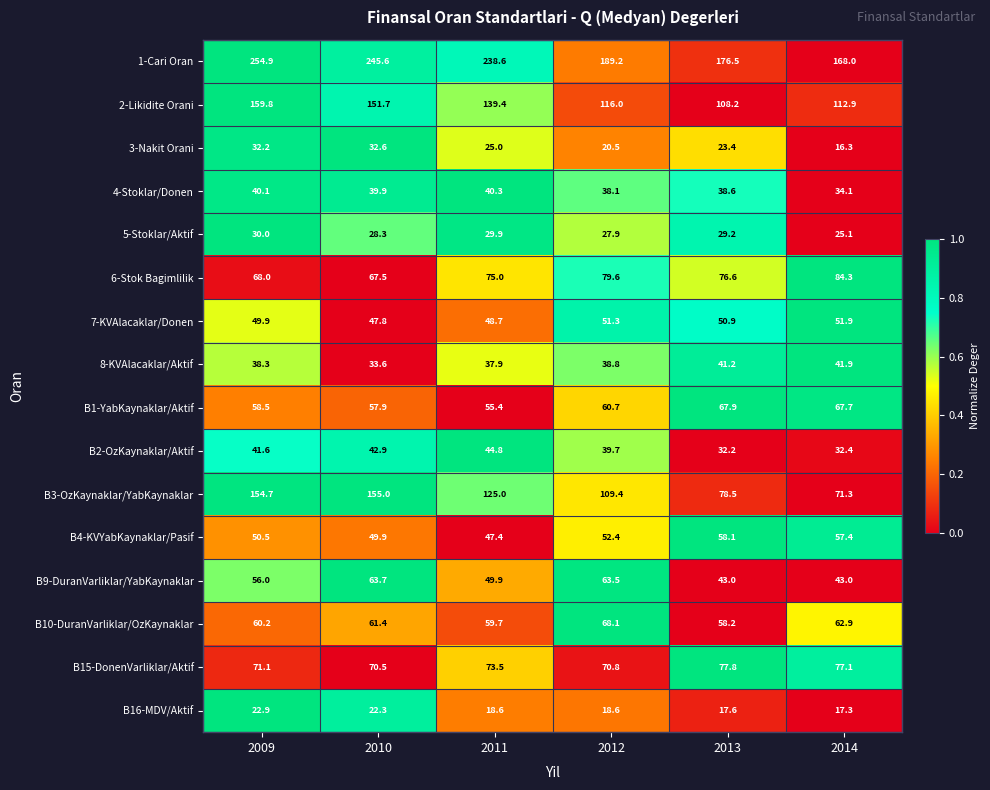

Rank the series at 2010 from lowest to highest value.

B16-MDV/Aktif, 5-Stoklar/Aktif, 3-Nakit Orani, 8-KVAlacaklar/Aktif, 4-Stoklar/Donen, B2-OzKaynaklar/Aktif, 7-KVAlacaklar/Donen, B4-KVYabKaynaklar/Pasif, B1-YabKaynaklar/Aktif, B10-DuranVarliklar/OzKaynaklar, B9-DuranVarliklar/YabKaynaklar, 6-Stok Bagimlilik, B15-DonenVarliklar/Aktif, 2-Likidite Orani, B3-OzKaynaklar/YabKaynaklar, 1-Cari Oran